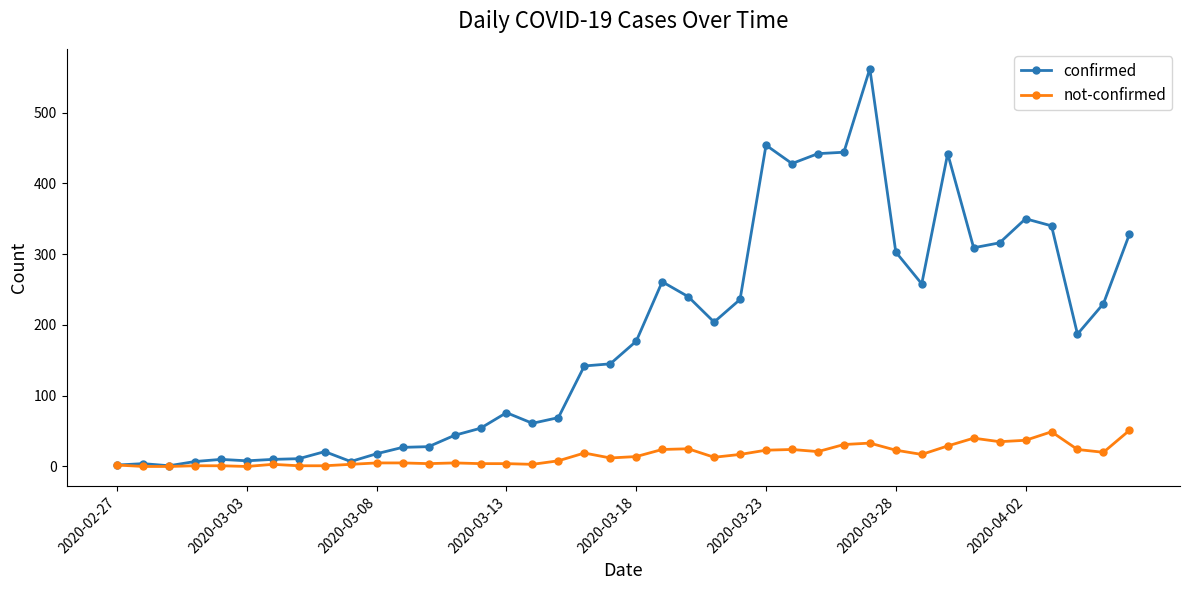

How many lines are shown in the chart?

2